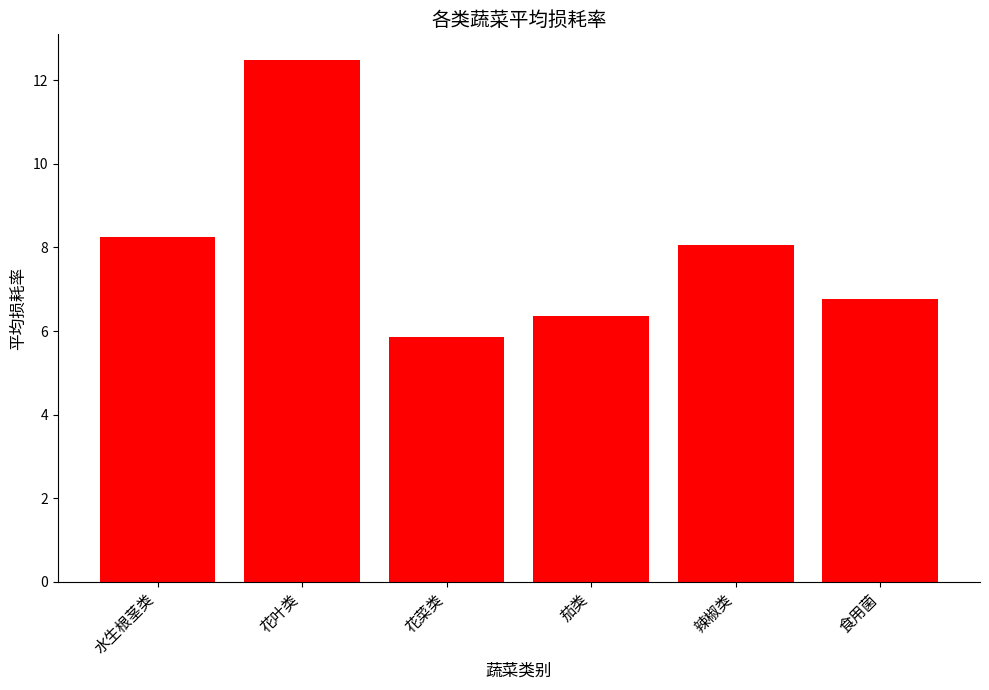

What is the sum of all values?

47.8